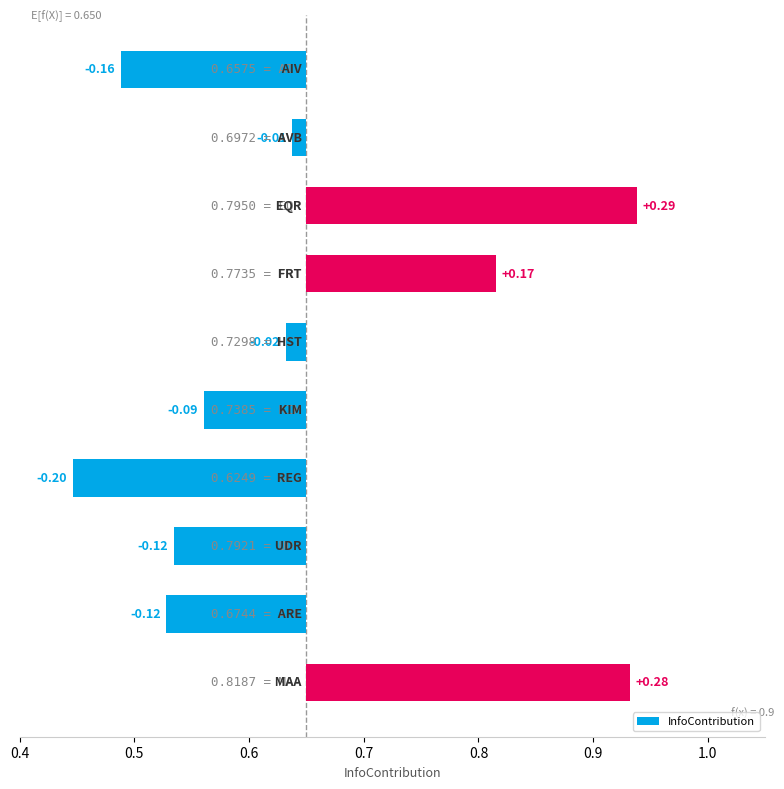

How many categories are shown in the chart?

10